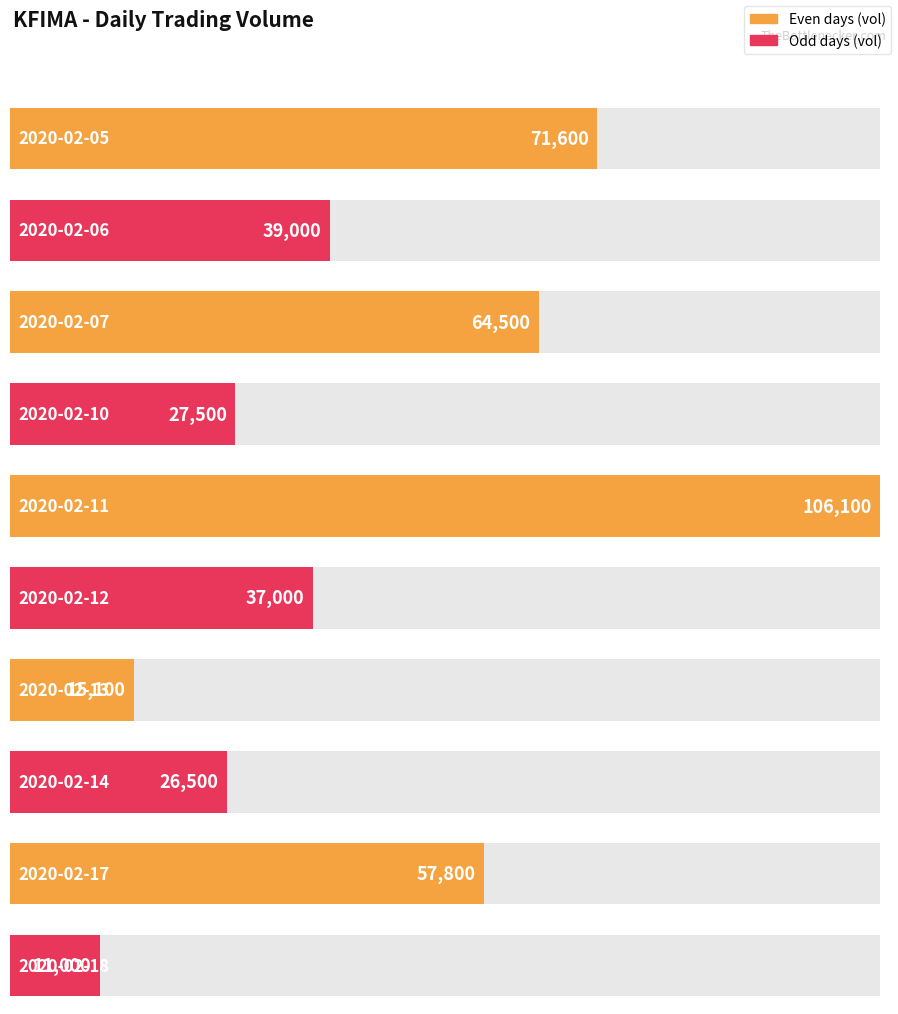

Reading left to right, extract all data points from this chart.

71600	39000	64500	27500	106100	37000	15100	26500	57800	11000